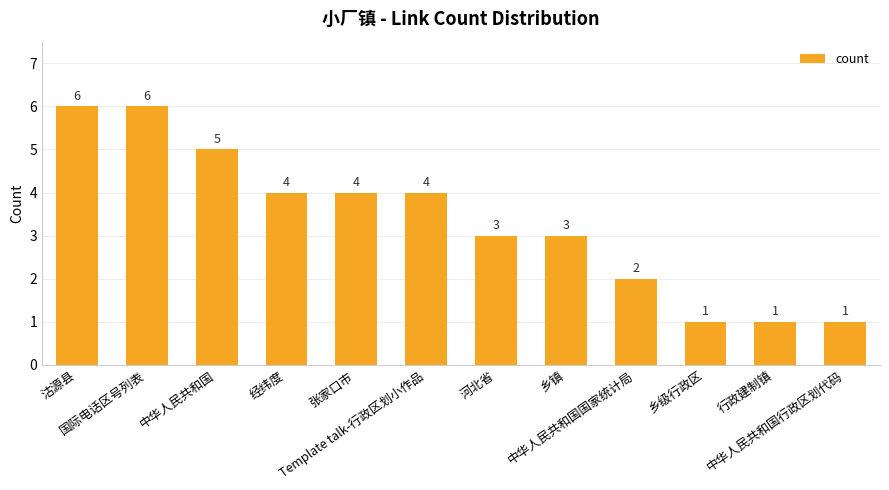

Count the values in the range 2 to 5.

7